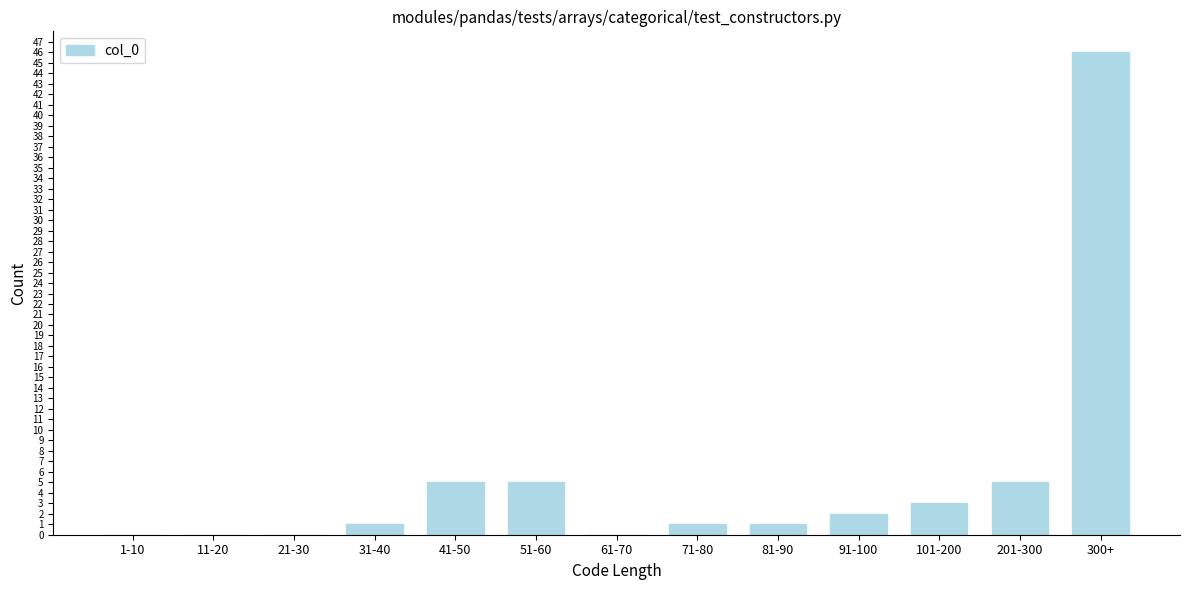

Reading left to right, what are all the values shown in this chart?

1-10=0	11-20=0	21-30=0	31-40=1	41-50=5	51-60=5	61-70=0	71-80=1	81-90=1	91-100=2	101-200=3	201-300=5	300+=46